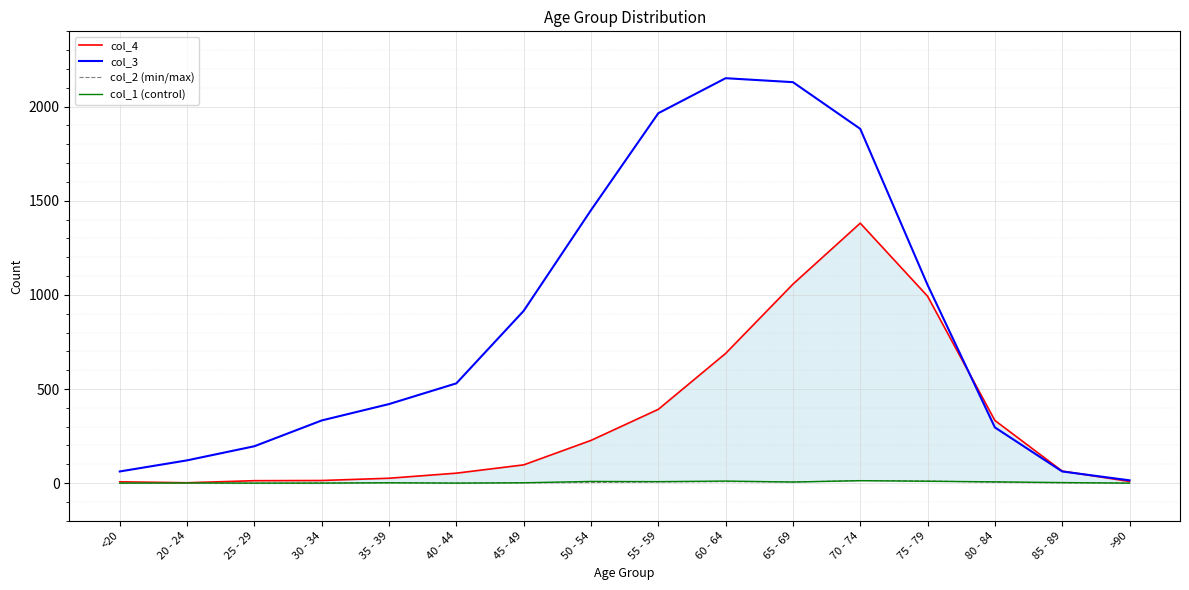

Which label corresponds to the smallest value in the chart?

20 - 24